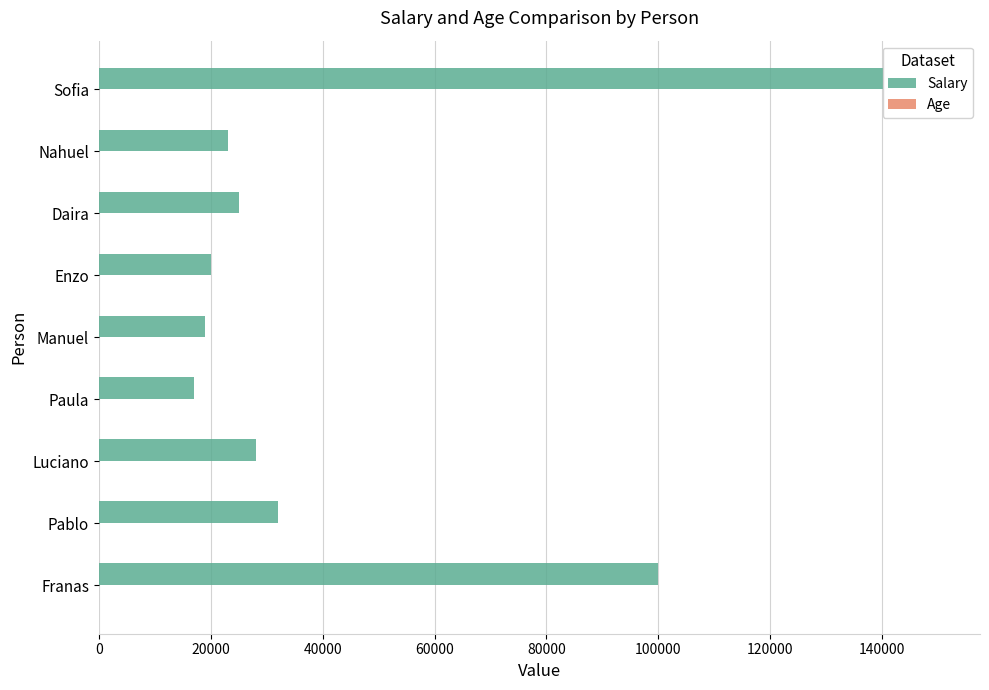

Rank the series by their maximum value, from highest to lowest.

Salary, Age